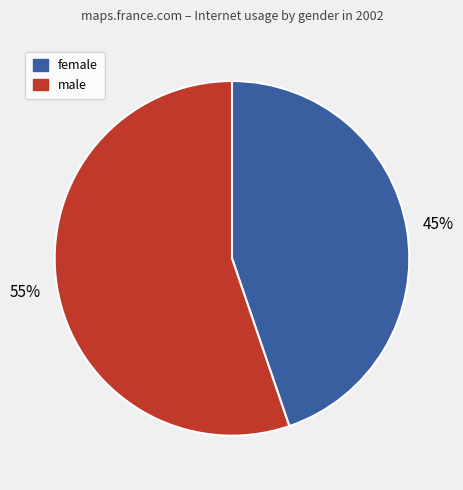

Is there a majority slice in this chart?

Yes